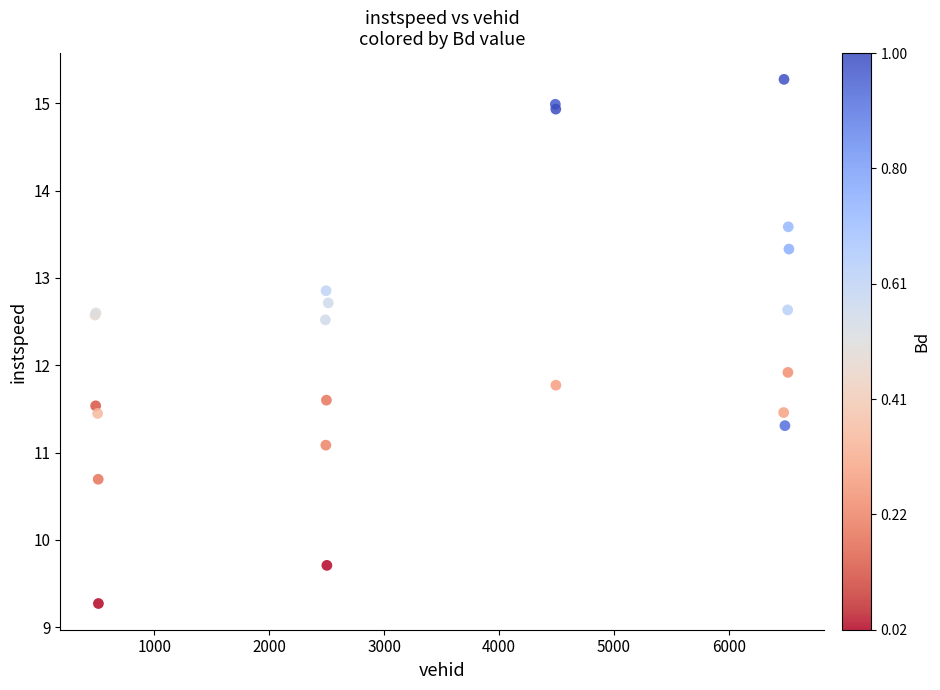

What Y value in the scatter plot is closest to 12?

11.9